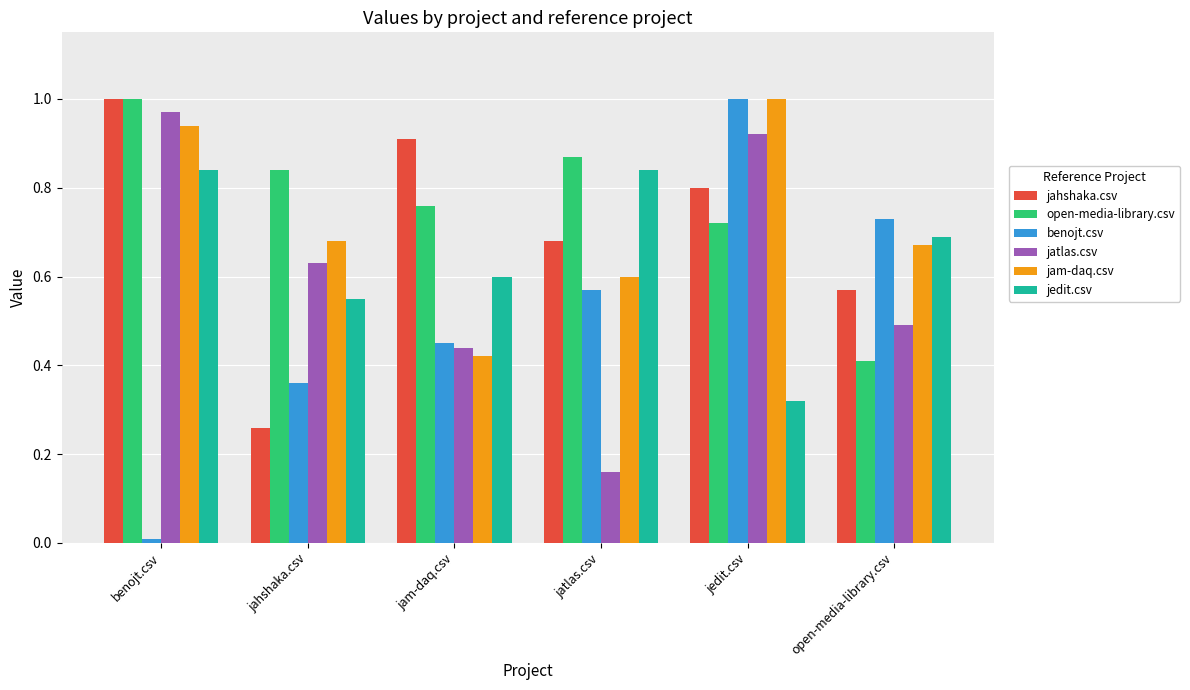

Which series has the widest spread of values?

benojt.csv